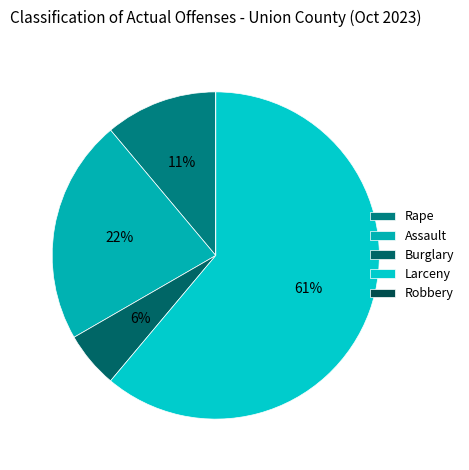

Which category has the smallest portion of the pie?

Robbery